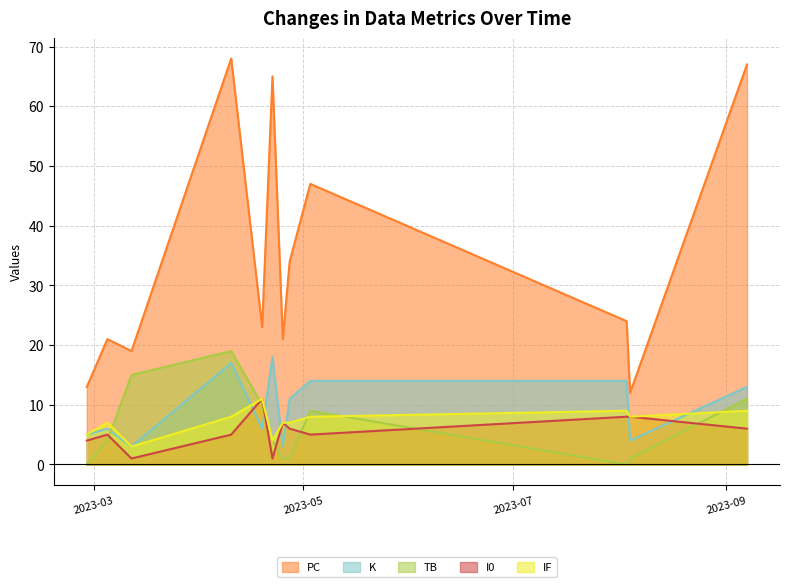

What is the total value across all series at 2023-04-25?

39